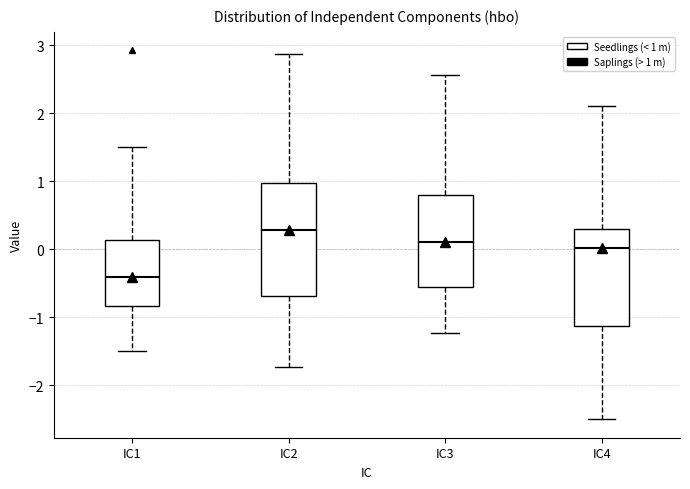

Comparing the boxes themselves (not the whiskers), which one is the tallest?

IC2